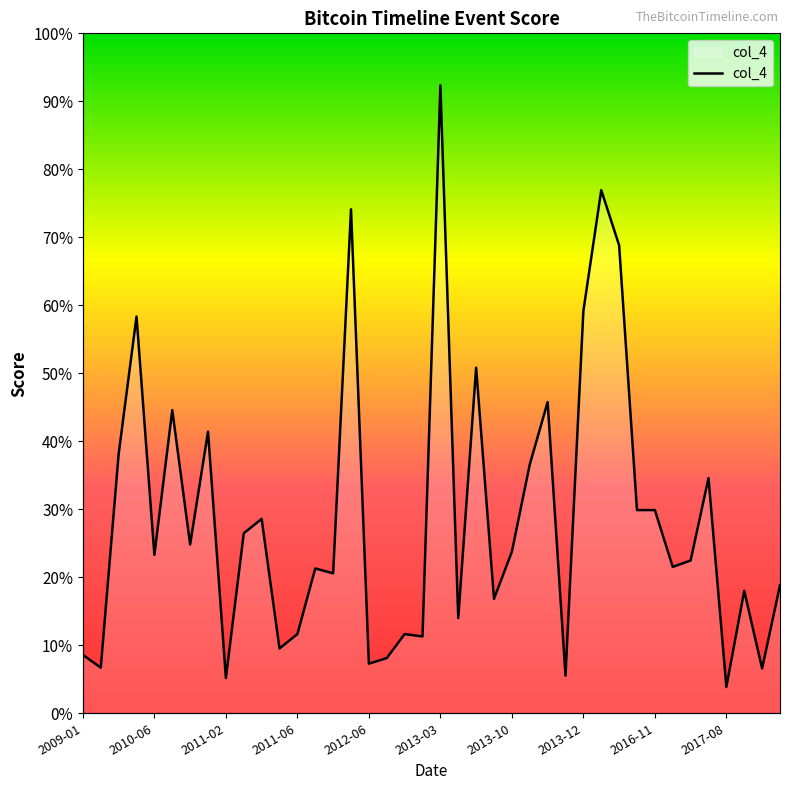

How many lines are shown in the chart?

1